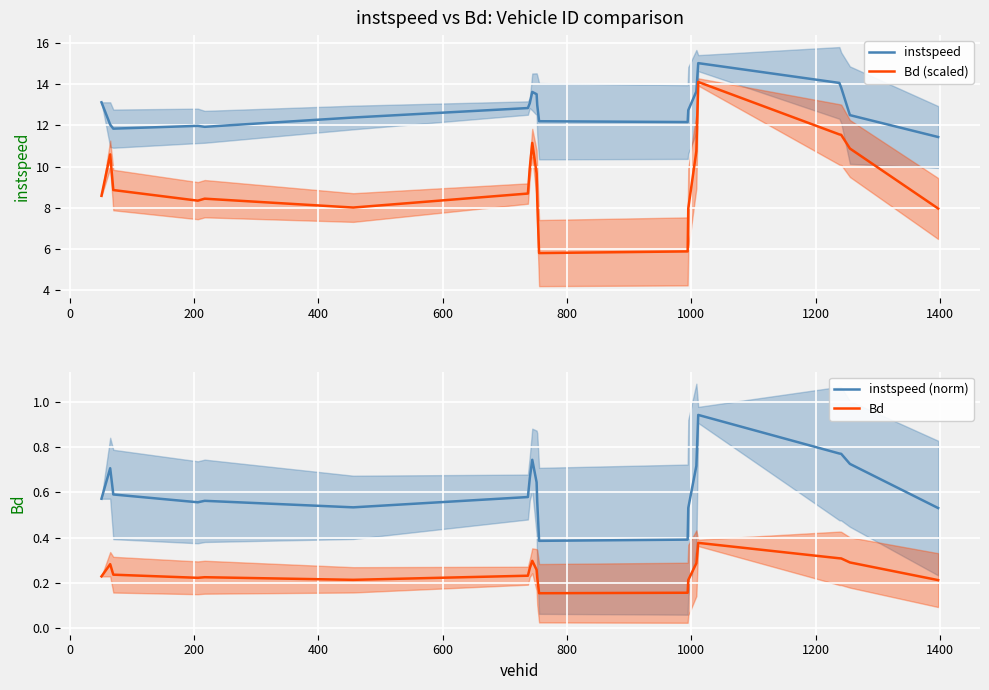

True or false: instspeed and Bd (scaled) cross at least once.

False